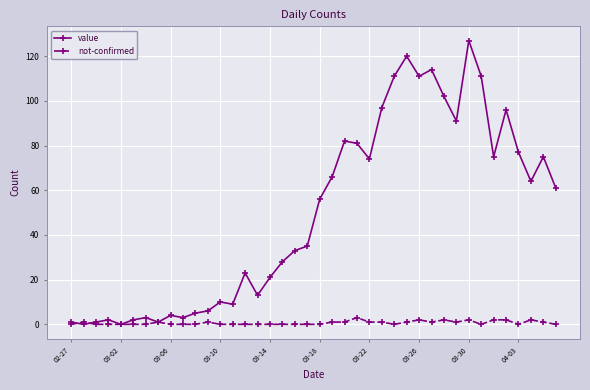

True or false: value has more than 1 points higher than both neighbors.

True